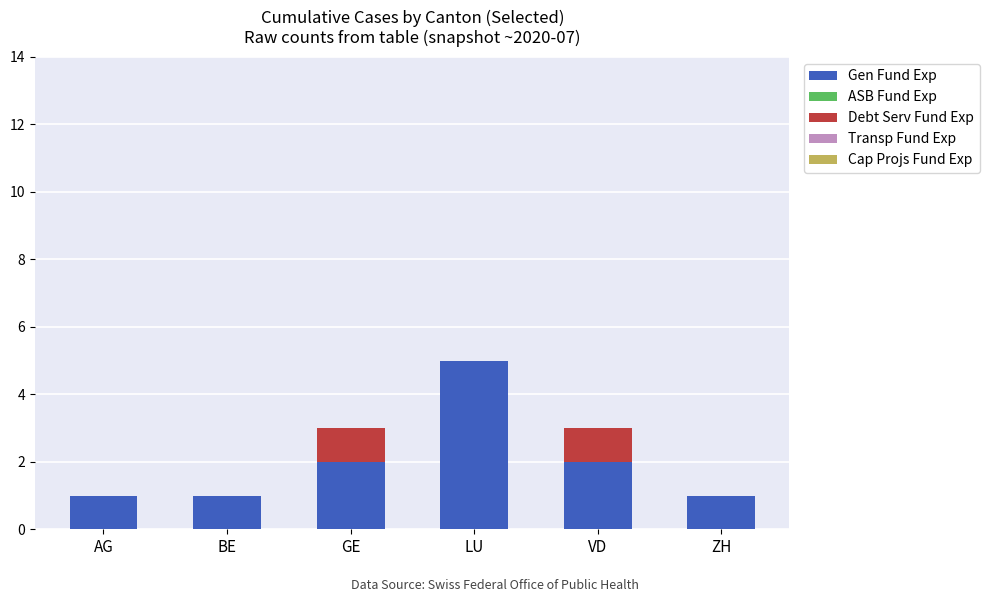

Is it true that Gen Fund Exp equals 2 at GE?

True